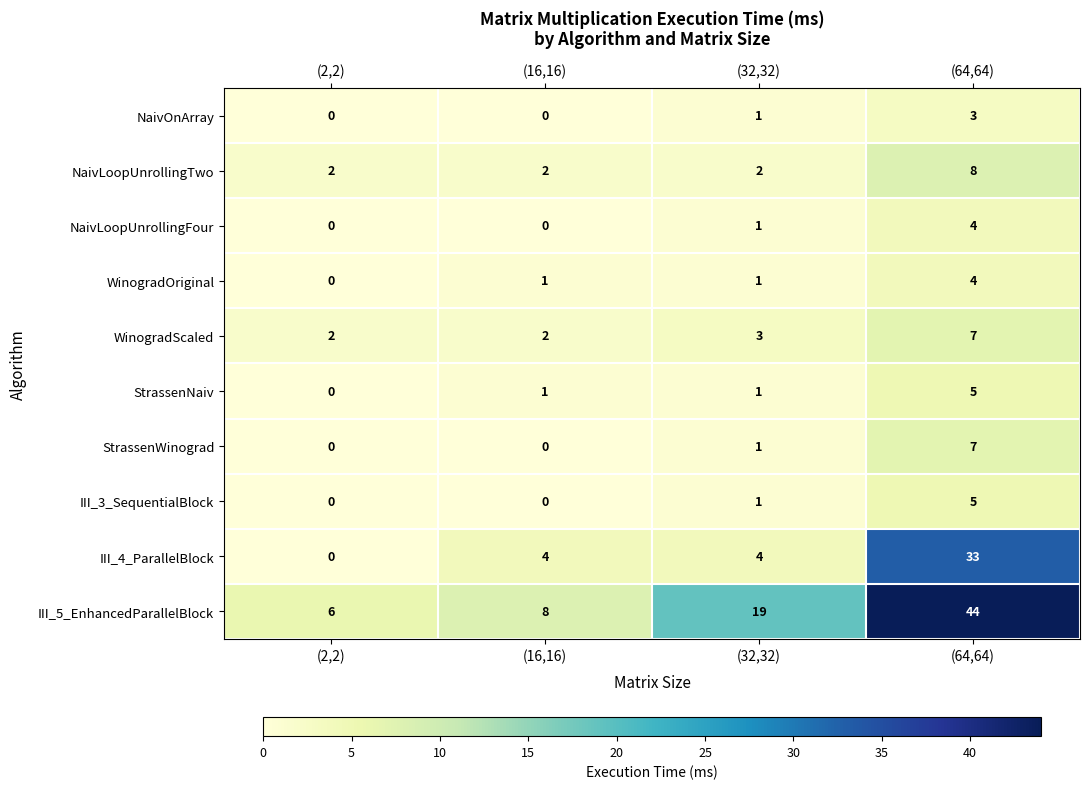

What is the difference between the maximum and minimum values in the StrassenNaiv series?

5